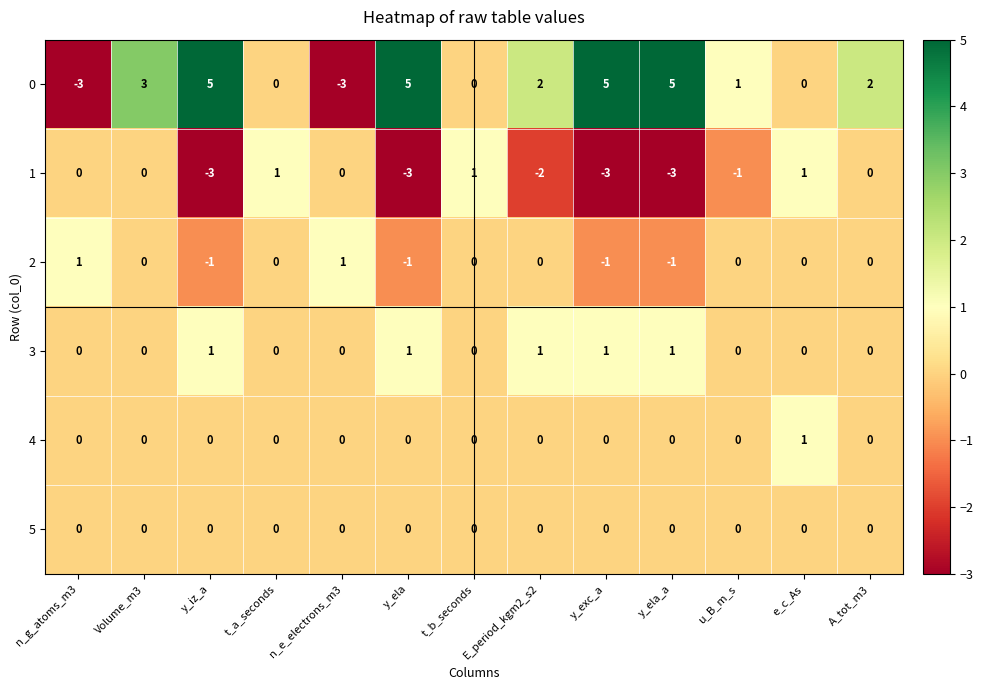

At which category is the sum across all series the highest?

Volume_m3